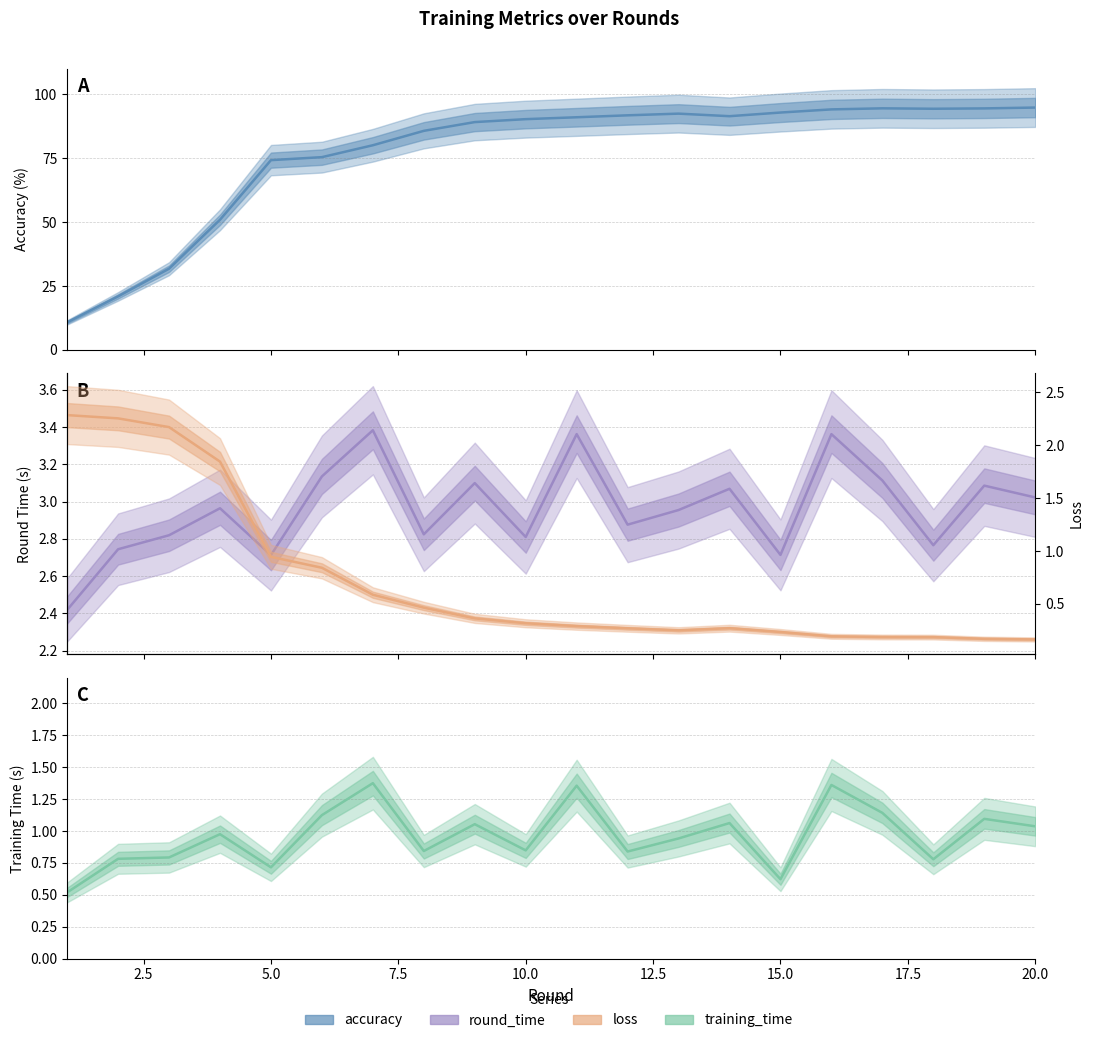

In training_time, how many points are higher than both neighbors (excluding endpoints)?

7